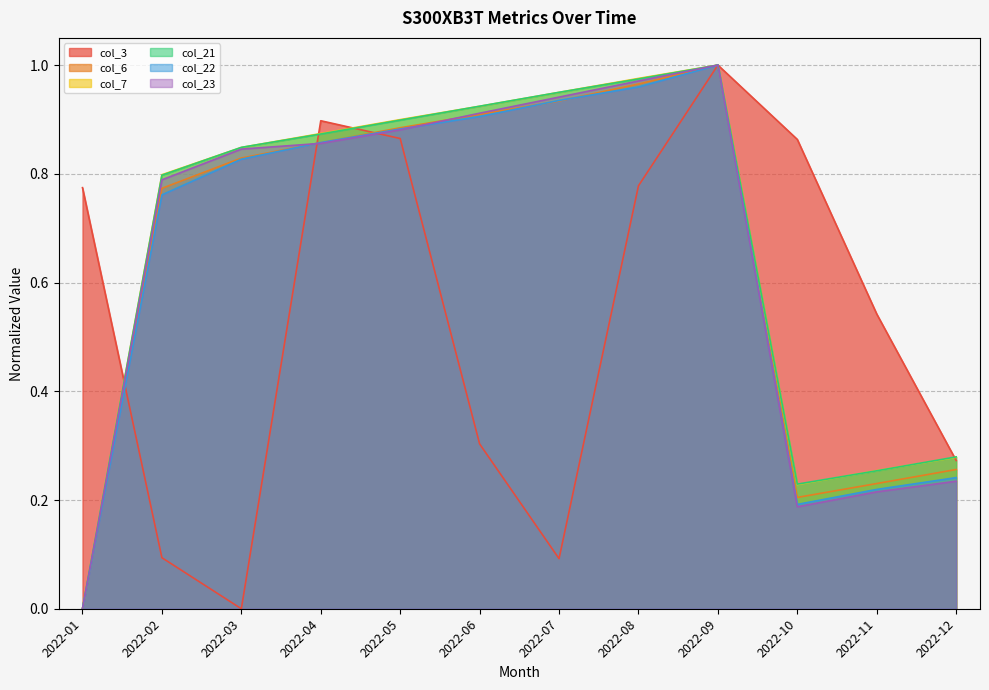

What value does the col_22 series have at 2022-04?

0.9